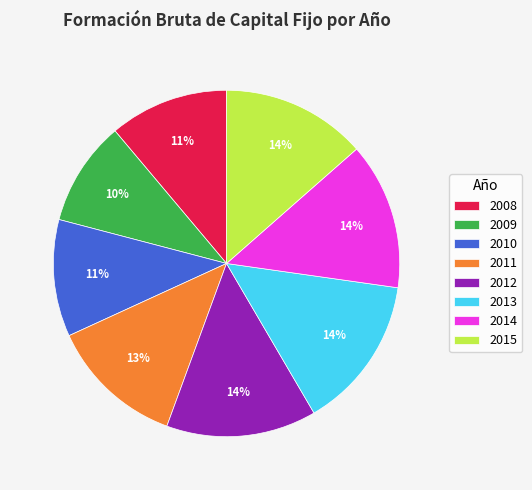

What is the smallest slice in the pie chart?

2009